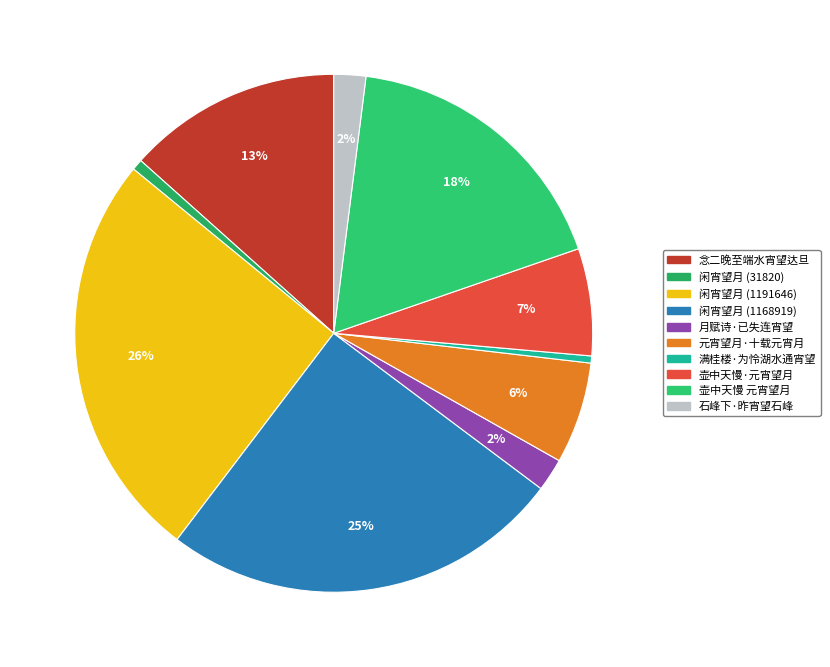

To the nearest percent, what percentage of the pie is 石峰下·昨宵望石峰?

2%